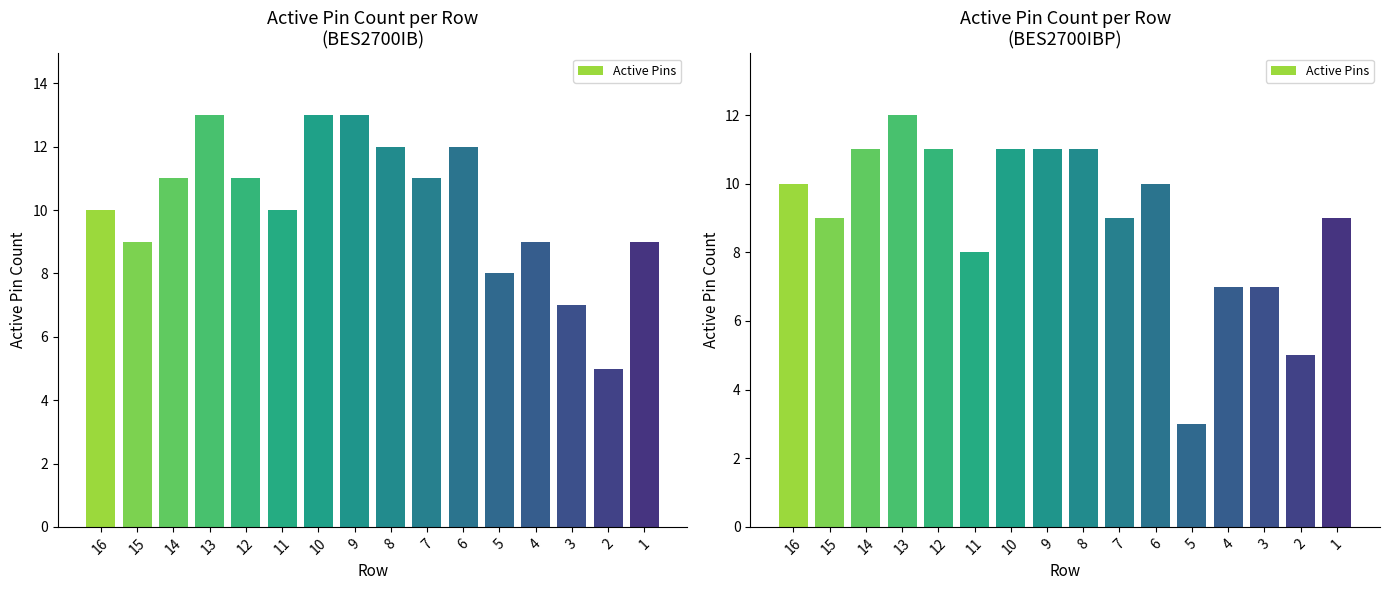

List the labels in order of value, smallest first.

5, 2, 4, 3, 11, 15, 7, 1, 16, 6, 14, 12, 10, 9, 8, 13